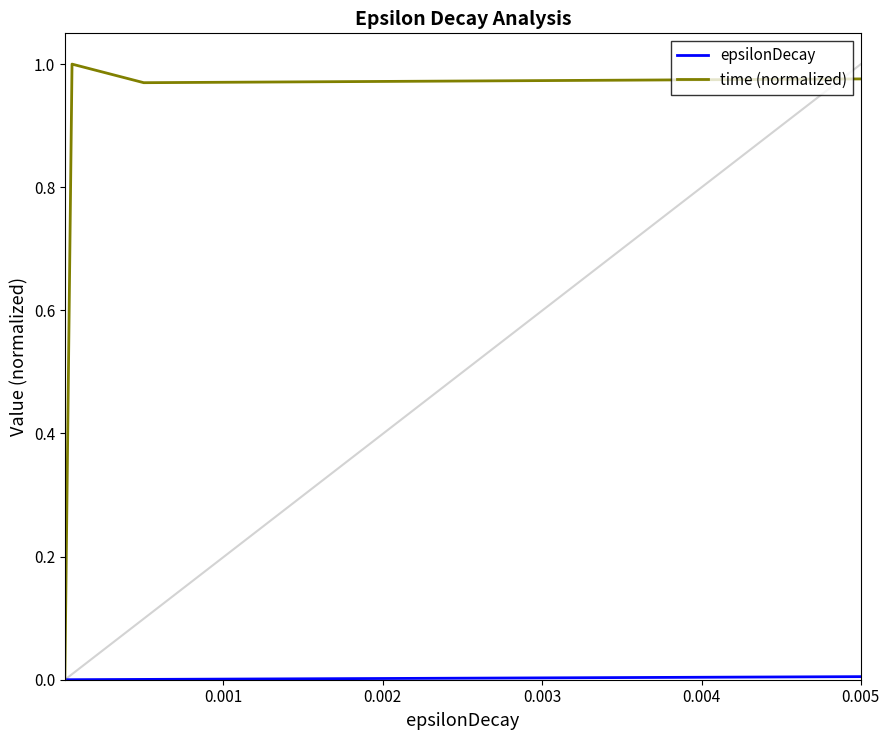

In time (normalized), how many points are higher than both neighbors (excluding endpoints)?

1